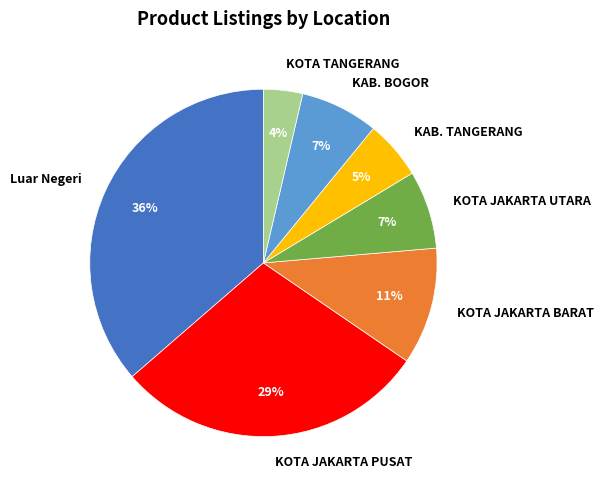

Which slice is the largest?

Luar Negeri